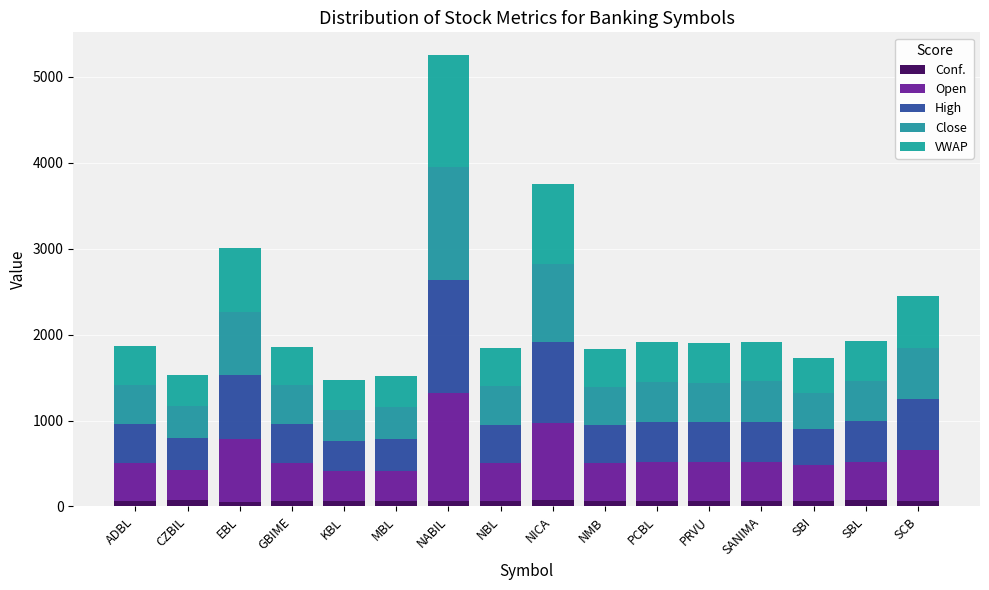

How many series are shown in this chart?

5